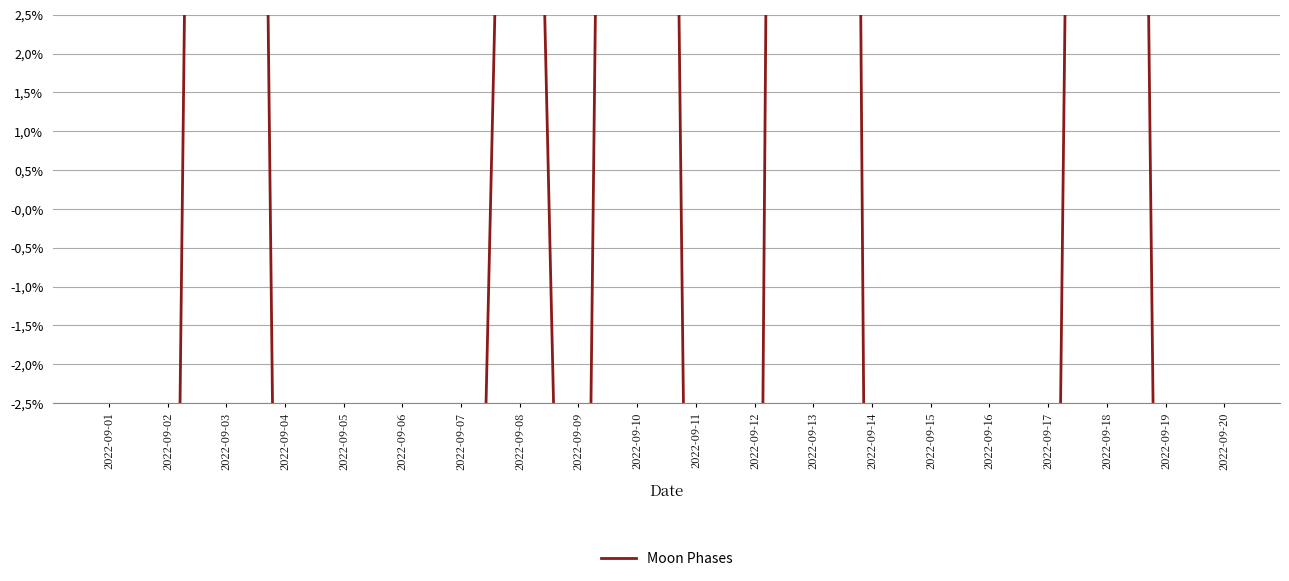

What is the value of the 11th point from the left?

-0.2